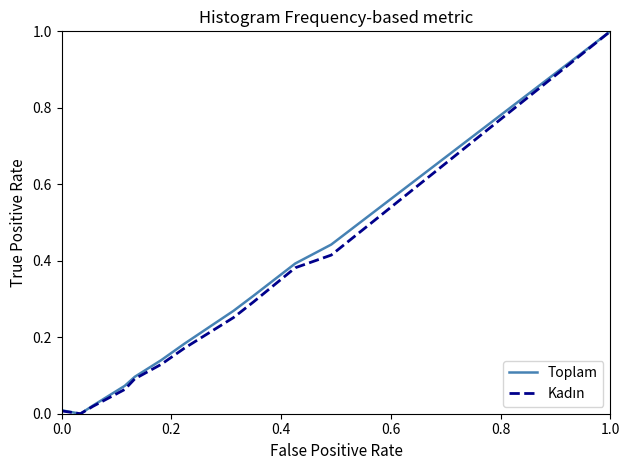

What is the maximum value shown in the chart?

1.0